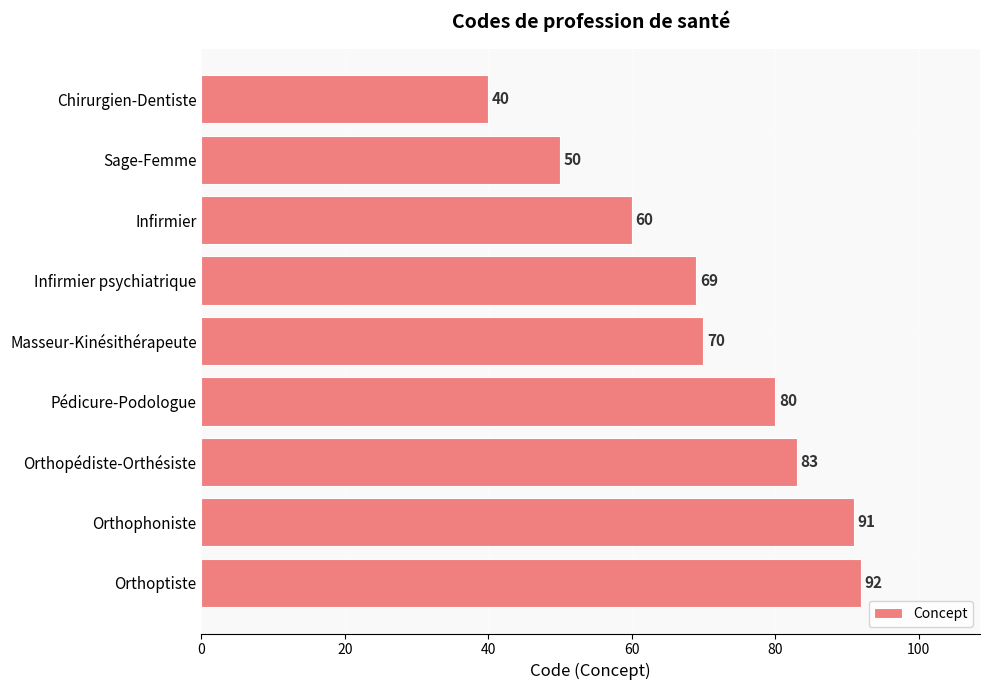

Count the number of categories in the chart.

9